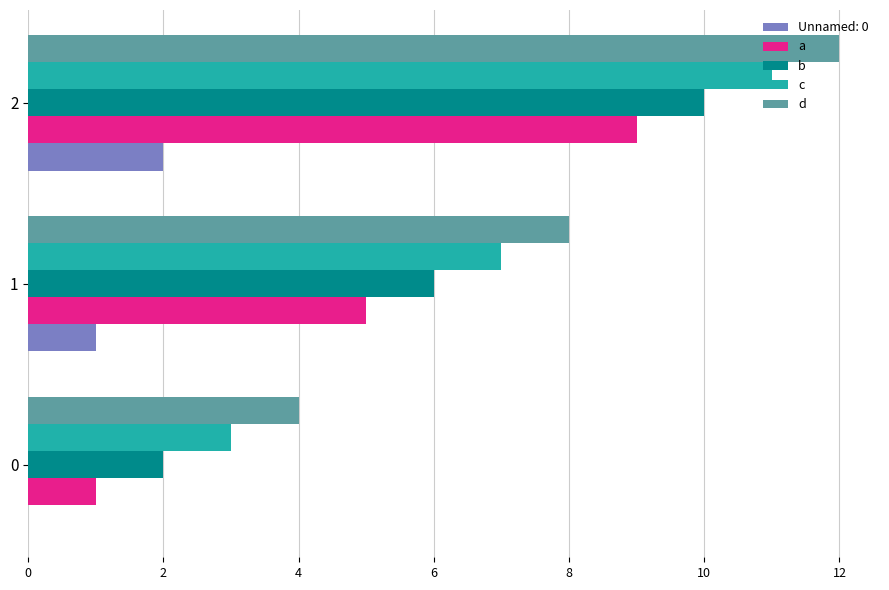

Count the number of data series in this chart.

5